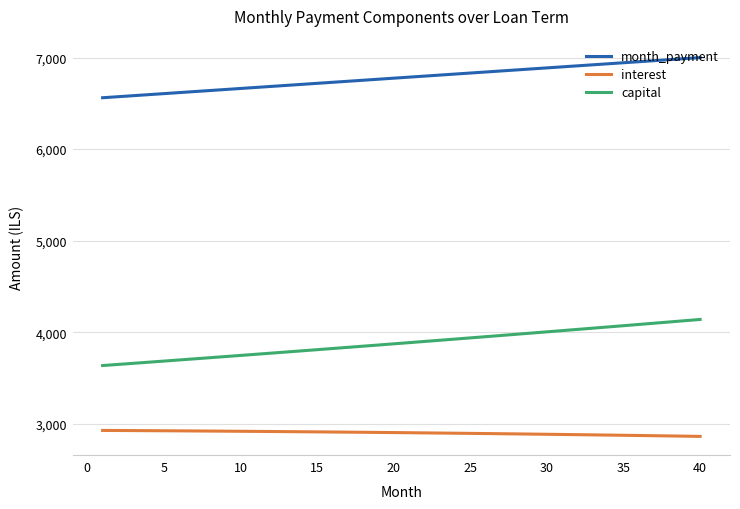

Does the chart have visible grid lines?

Yes